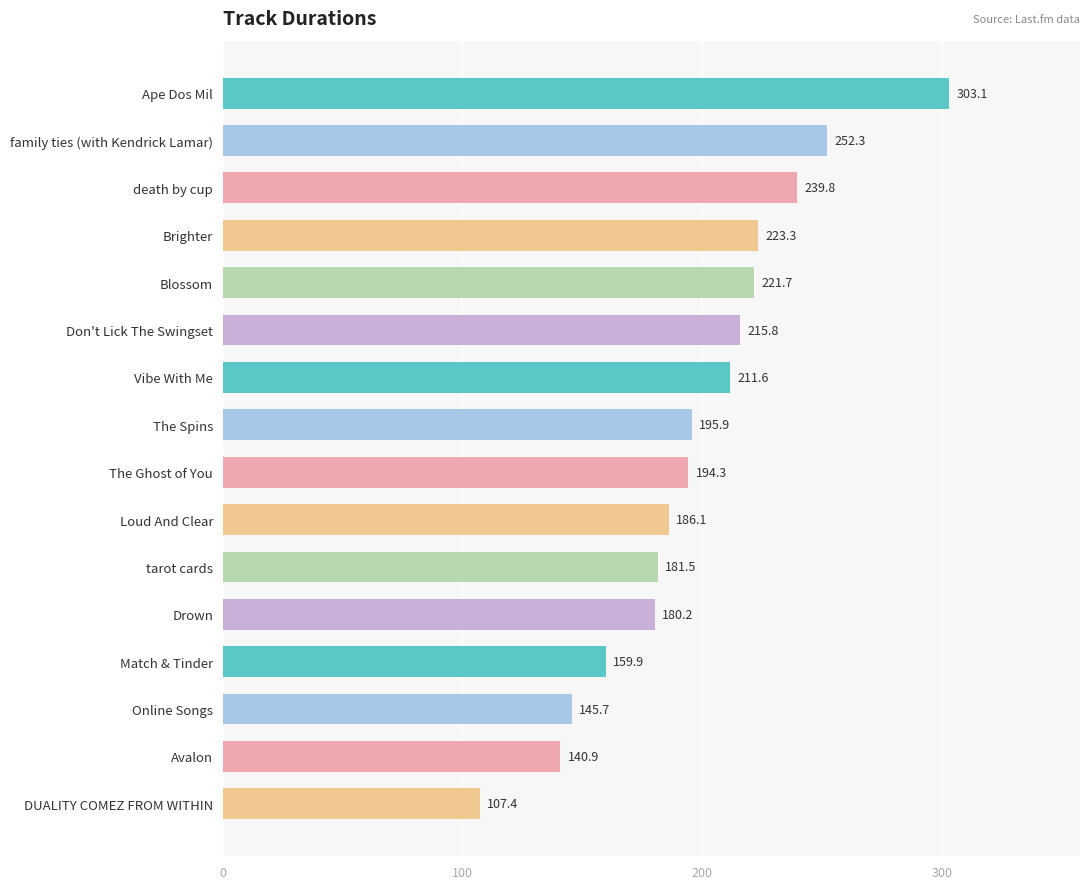

Where is the data nearest to the value 205?

Vibe With Me